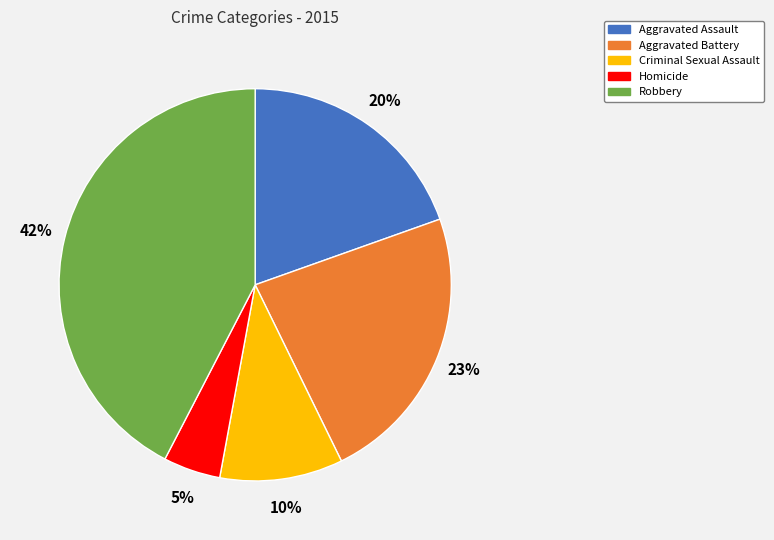

How many segments does this pie chart have?

5